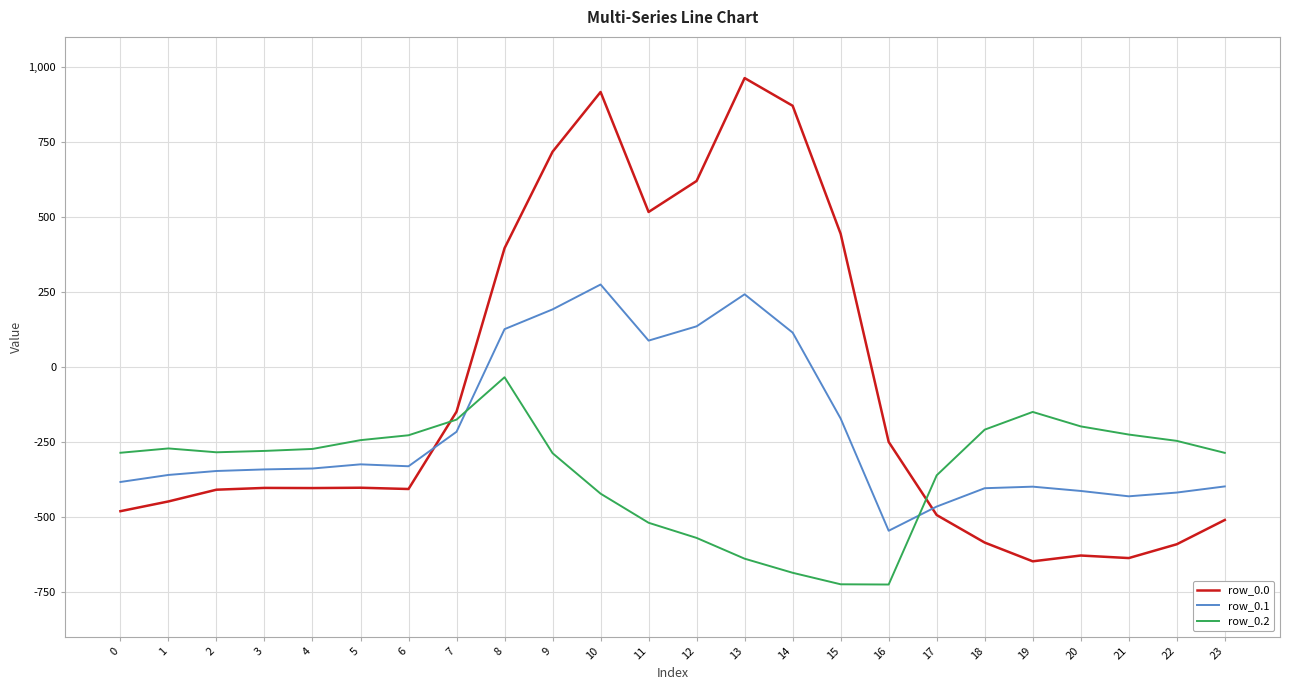

Which series has the largest total across all categories?

row_0.0